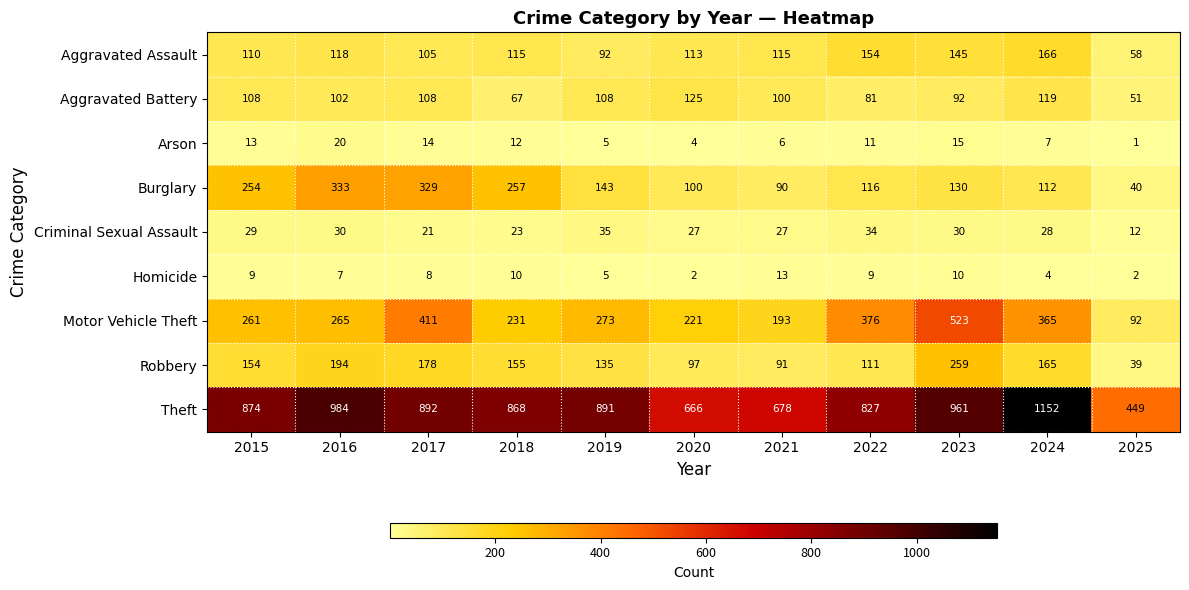

The Burglary series shows 143 at 2019. True or false?

True